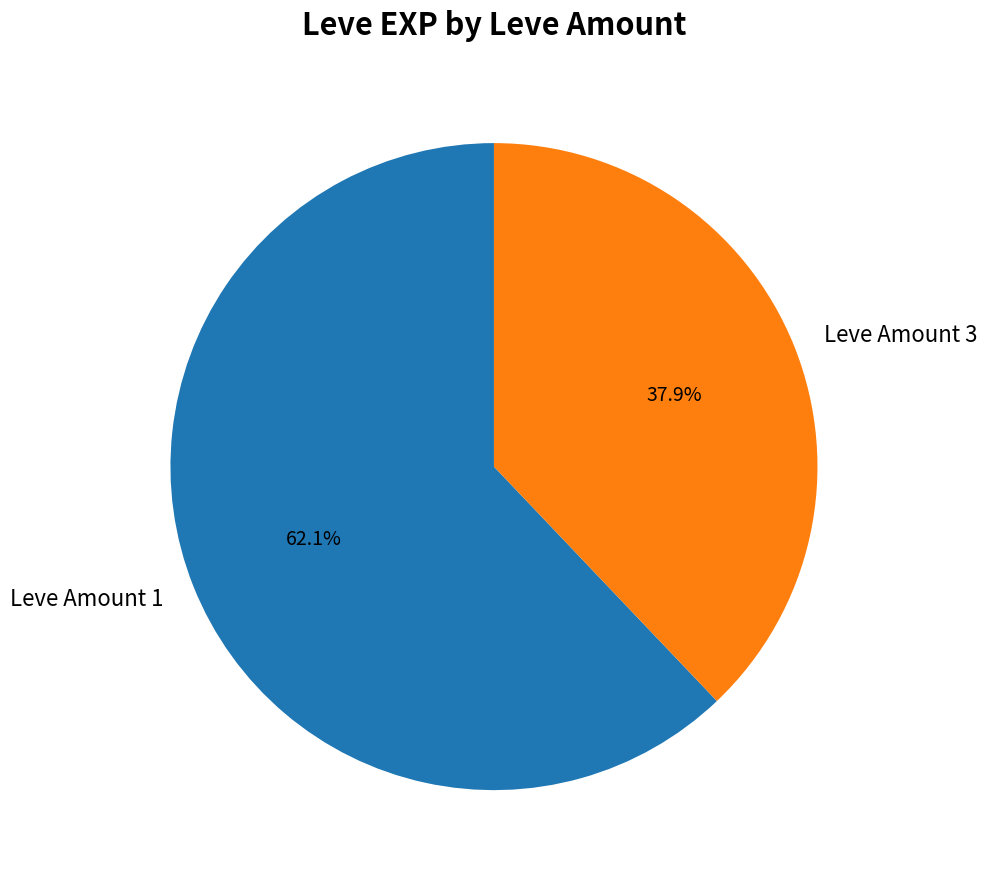

Which slice is the largest?

Leve Amount 1